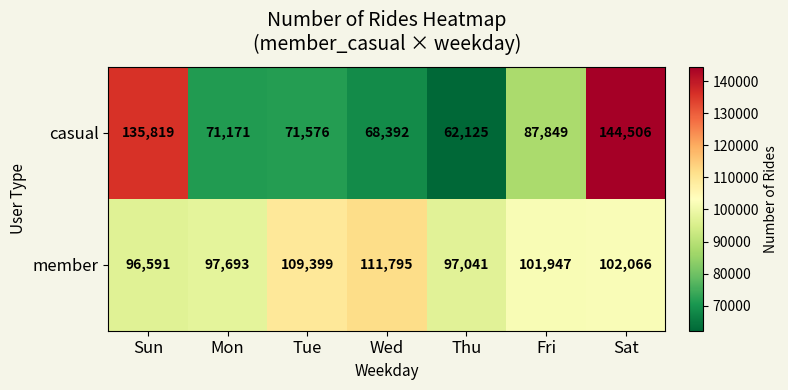

What is the average value of the casual series?

91634